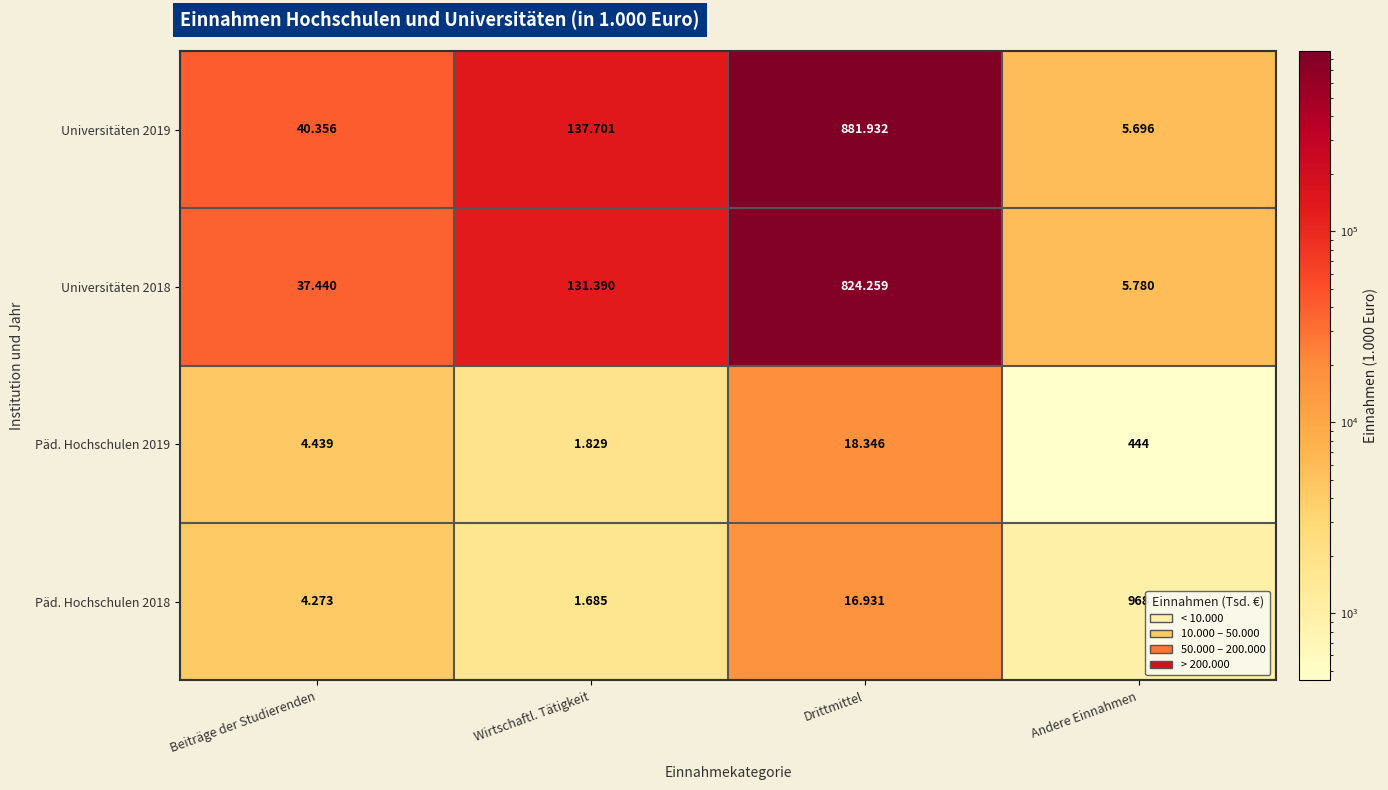

List the series in order of their peak value, lowest first.

Päd. Hochschulen 2018, Päd. Hochschulen 2019, Universitäten 2018, Universitäten 2019